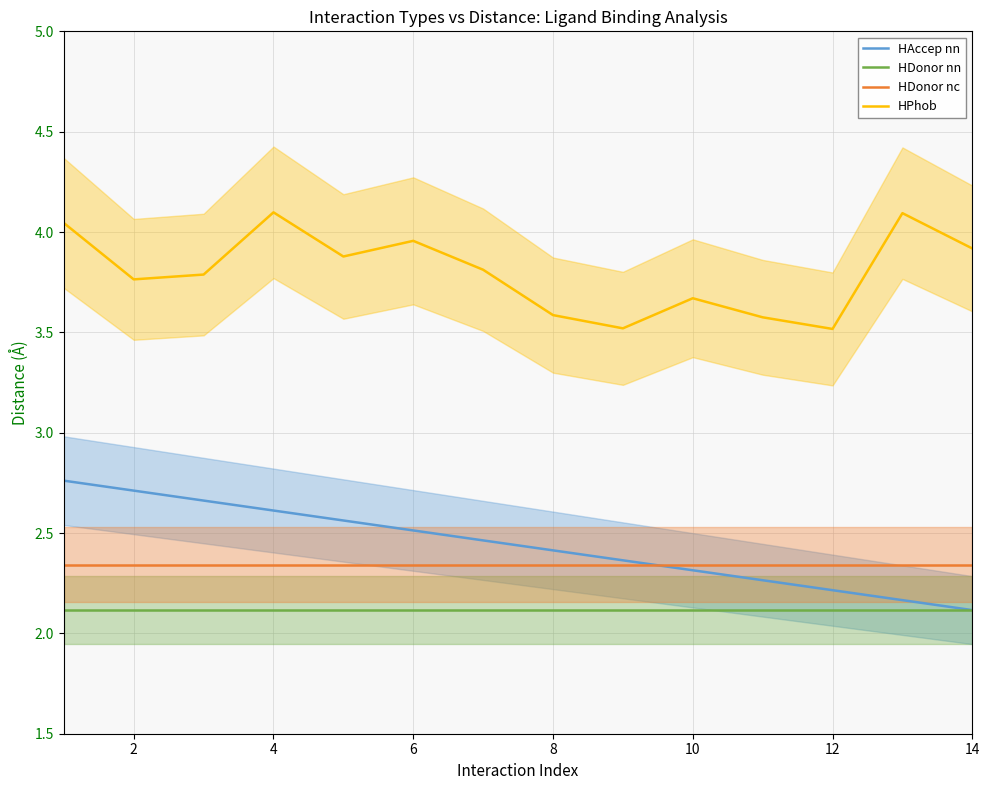

True or false: HAccep nn and HPhob cross at least once.

False